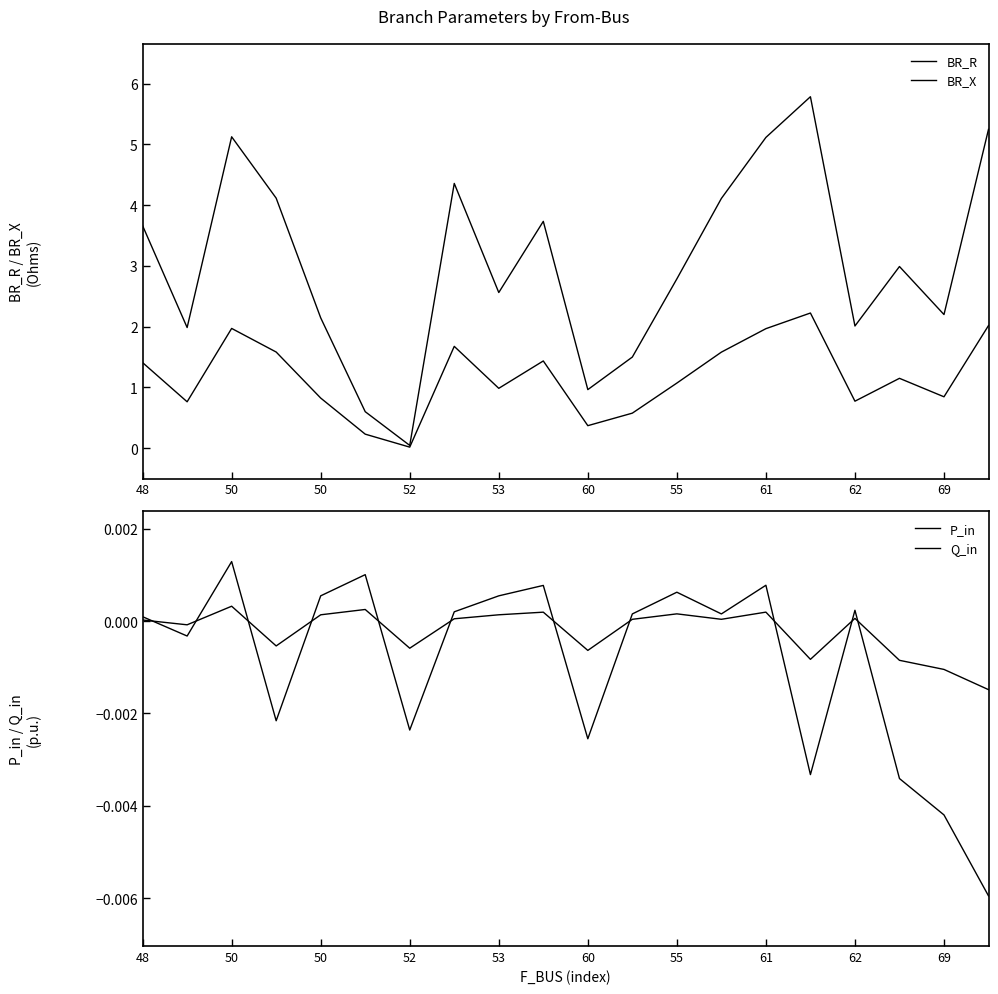

Which series has the largest total across all categories?

BR_R